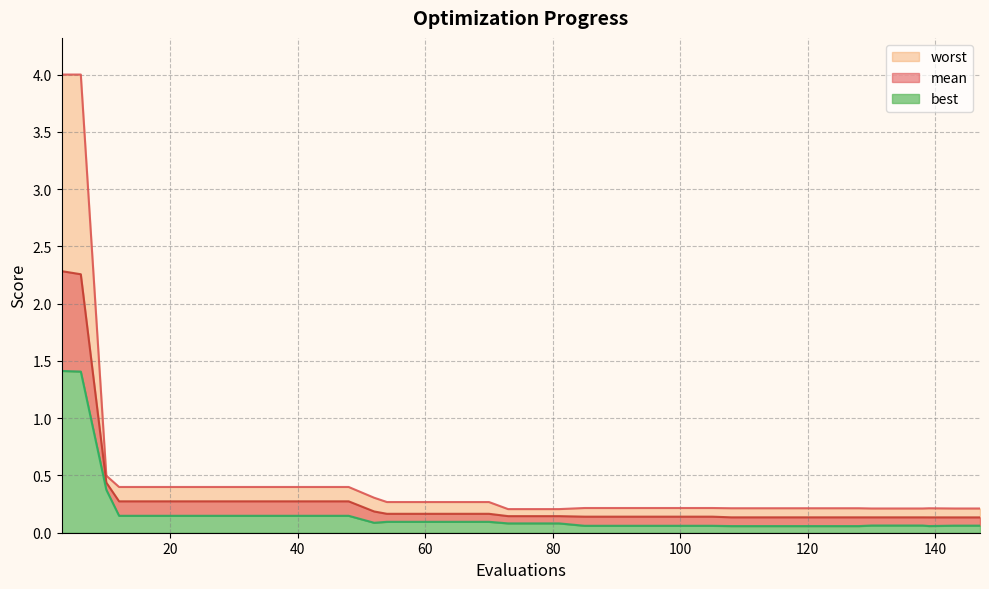

Where is mean nearest to the value 1?

10